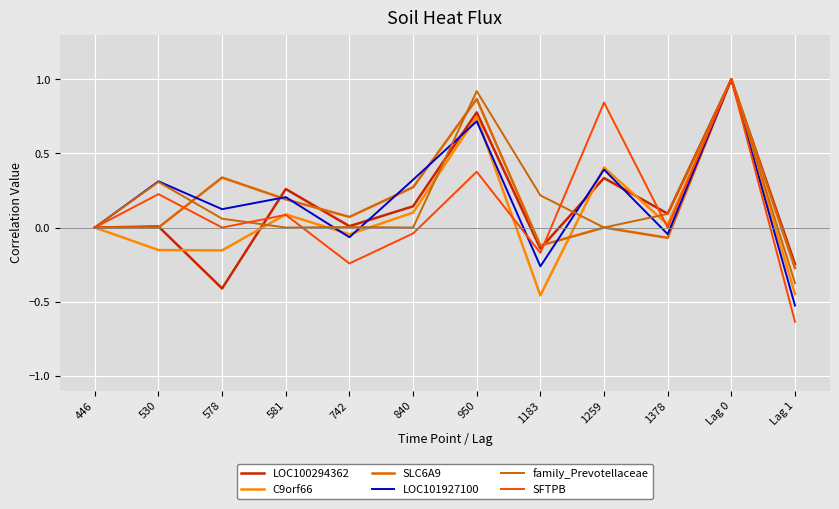

Is this an area chart (filled region under the line)?

No